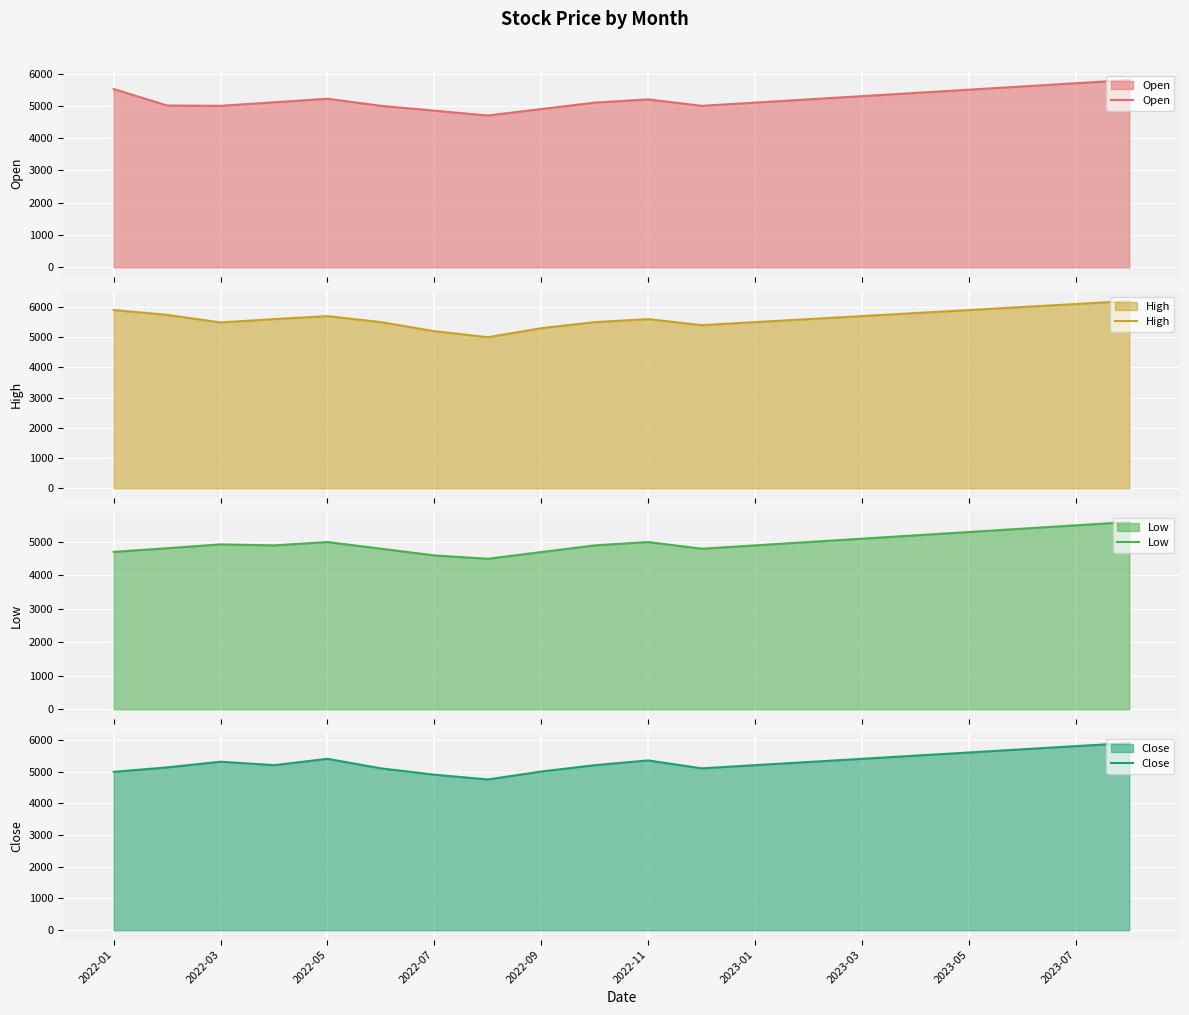

What are all the series names shown in the legend?

Open, High, Low, Close